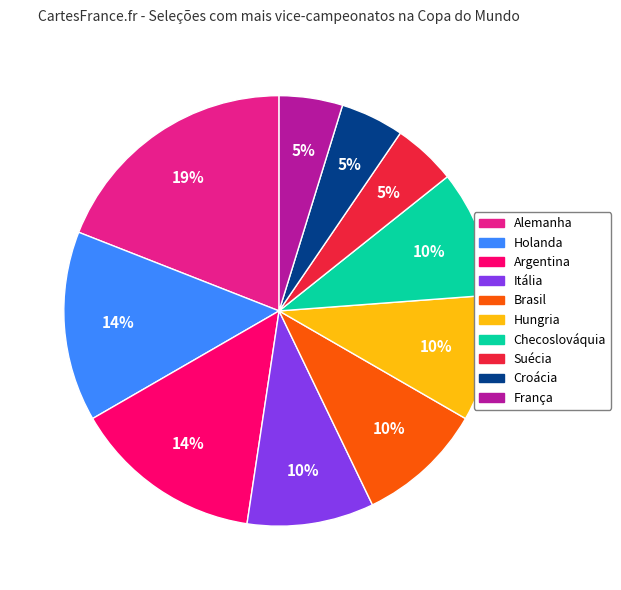

Does Holanda account for over 50% of the chart?

No